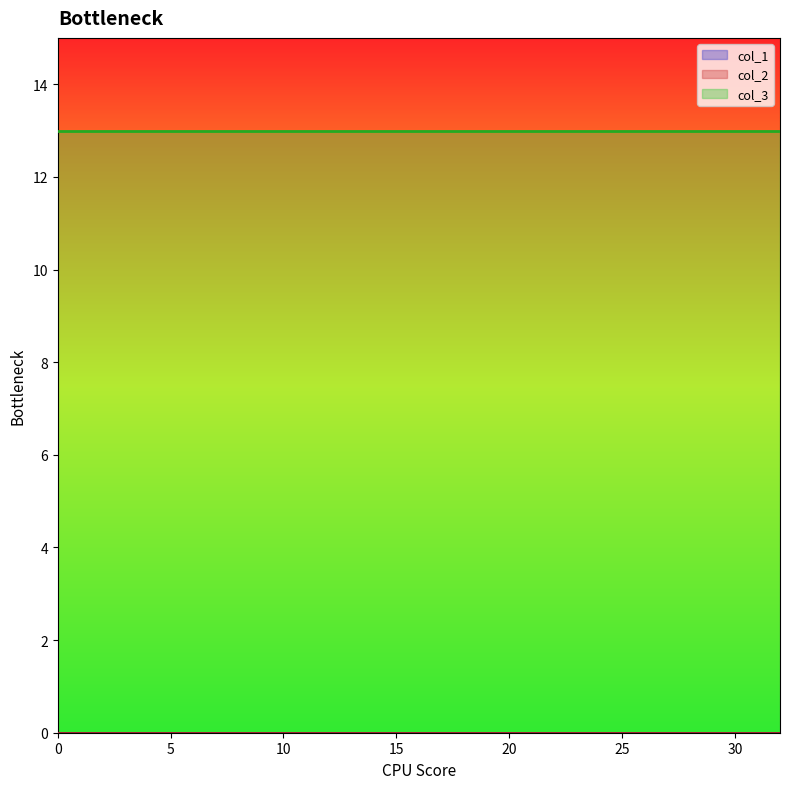

What value does the col_3 series have at 31?

13